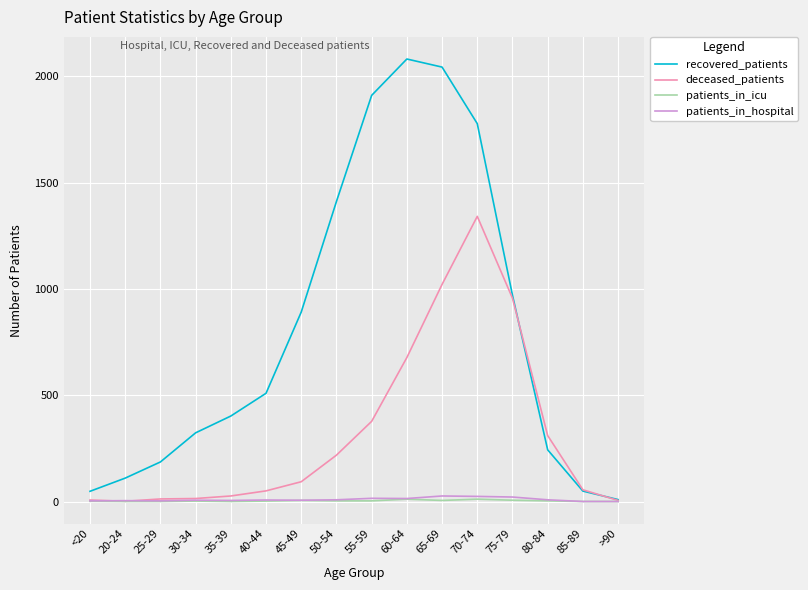

The value of recovered_patients at 40-44 is 693. True or false?

False